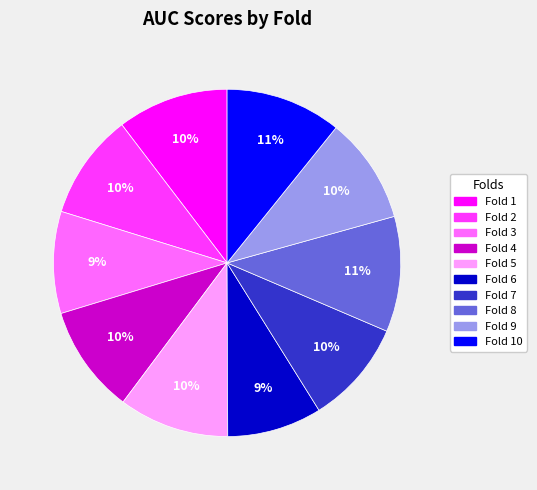

Between Fold 9 and Fold 8, which is larger?

Fold 8